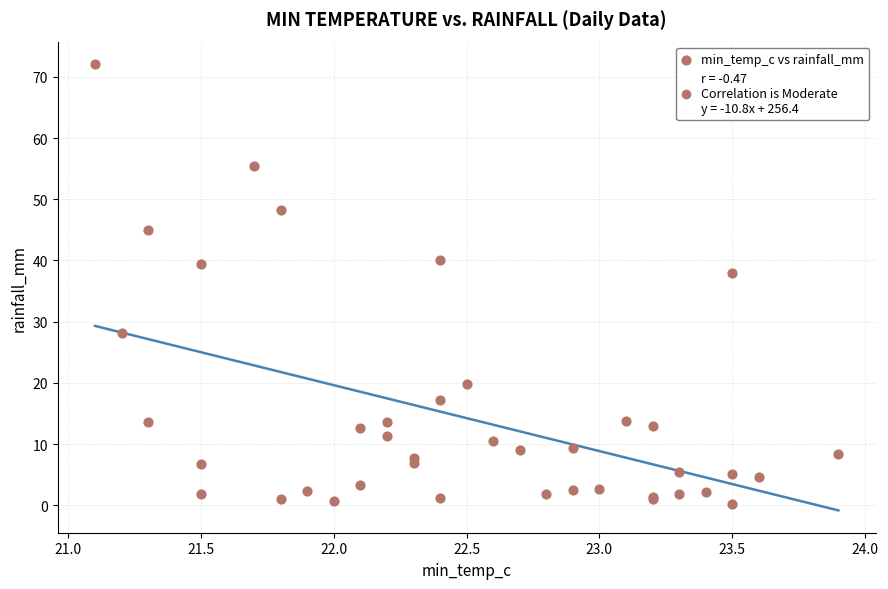

What Y value in the scatter plot is closest to 36?

38.0